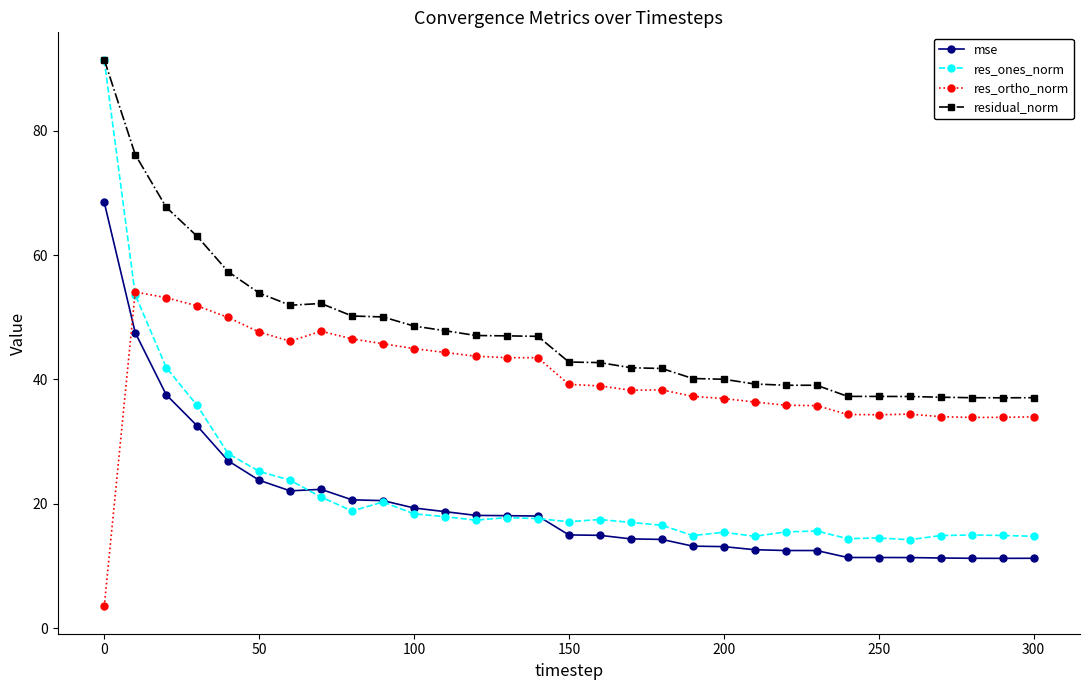

True or false: res_ones_norm has more than 2 points higher than both neighbors.

True